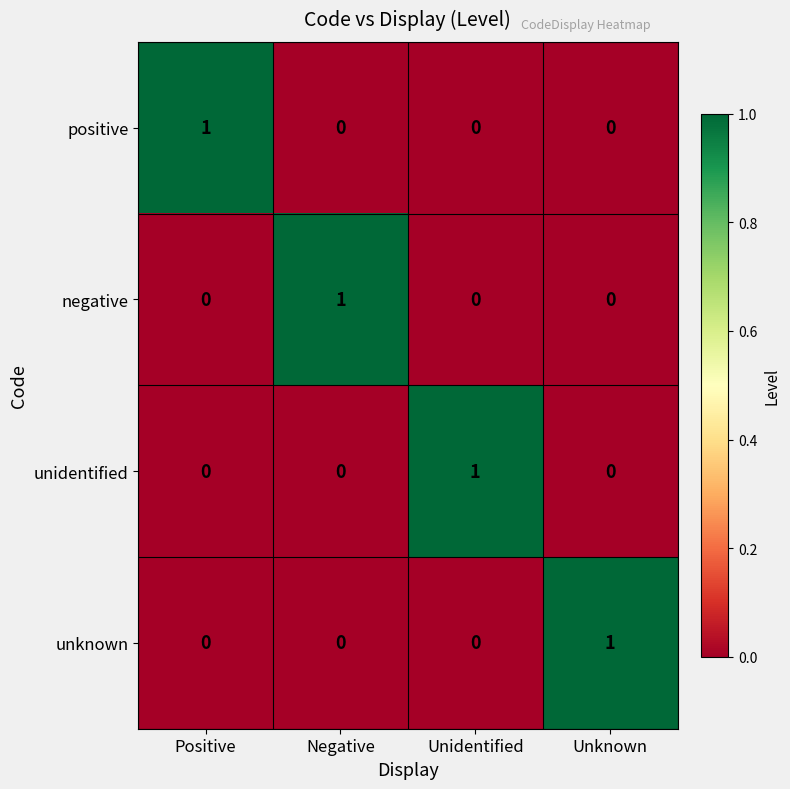

At how many categories does at least one series exceed 0?

4